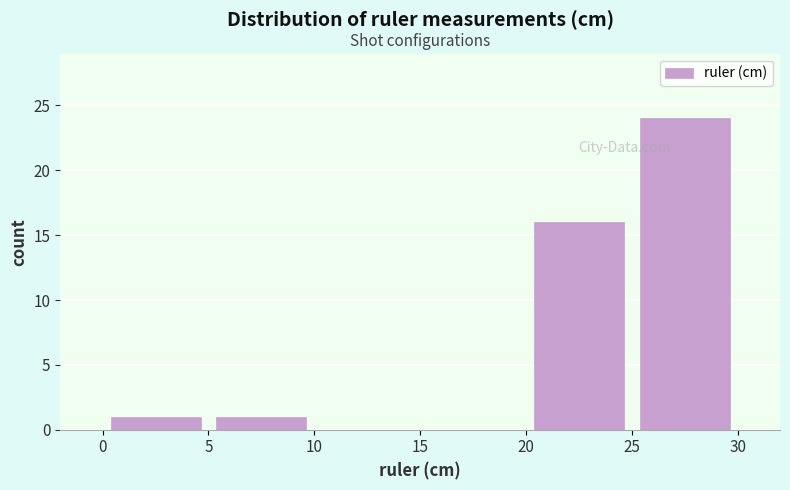

Which range on the x-axis has the tallest bar?

25 to 30